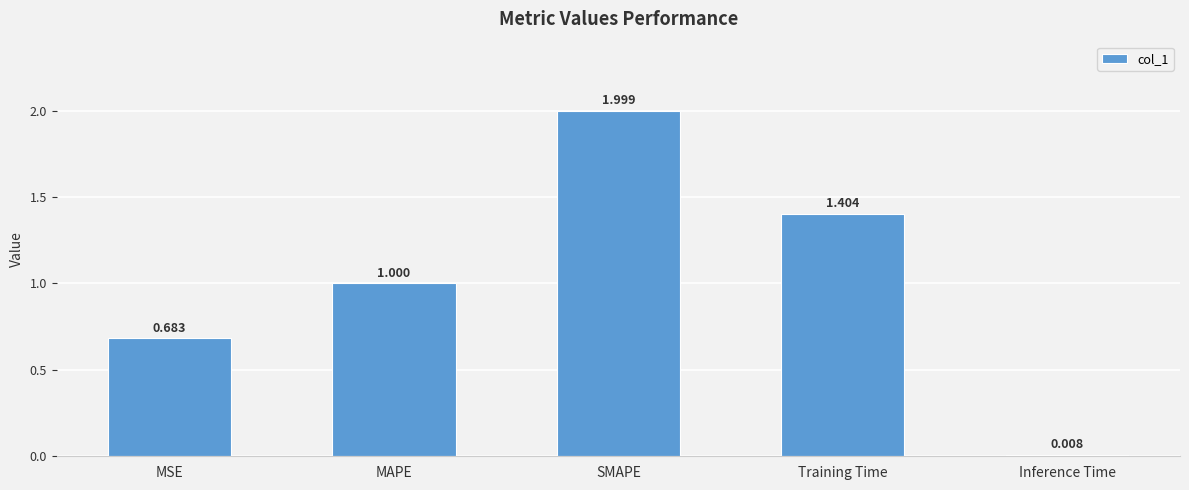

Which has a higher value, Training Time or MSE?

Training Time